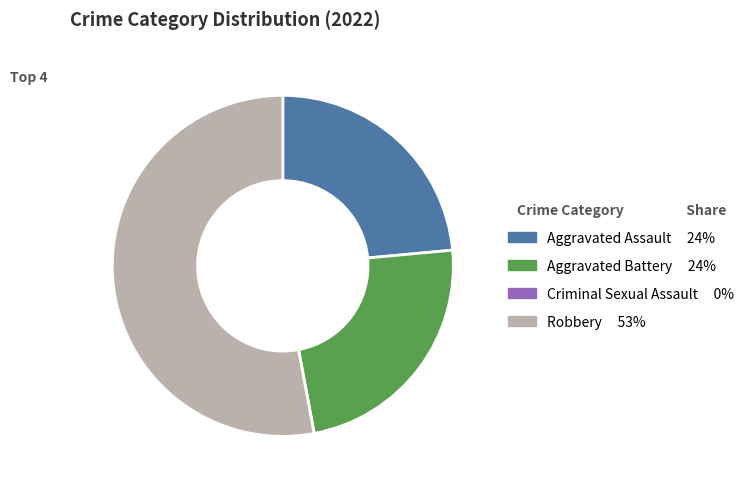

What is the ratio of the value at Aggravated Assault to the value at Robbery?

0.4